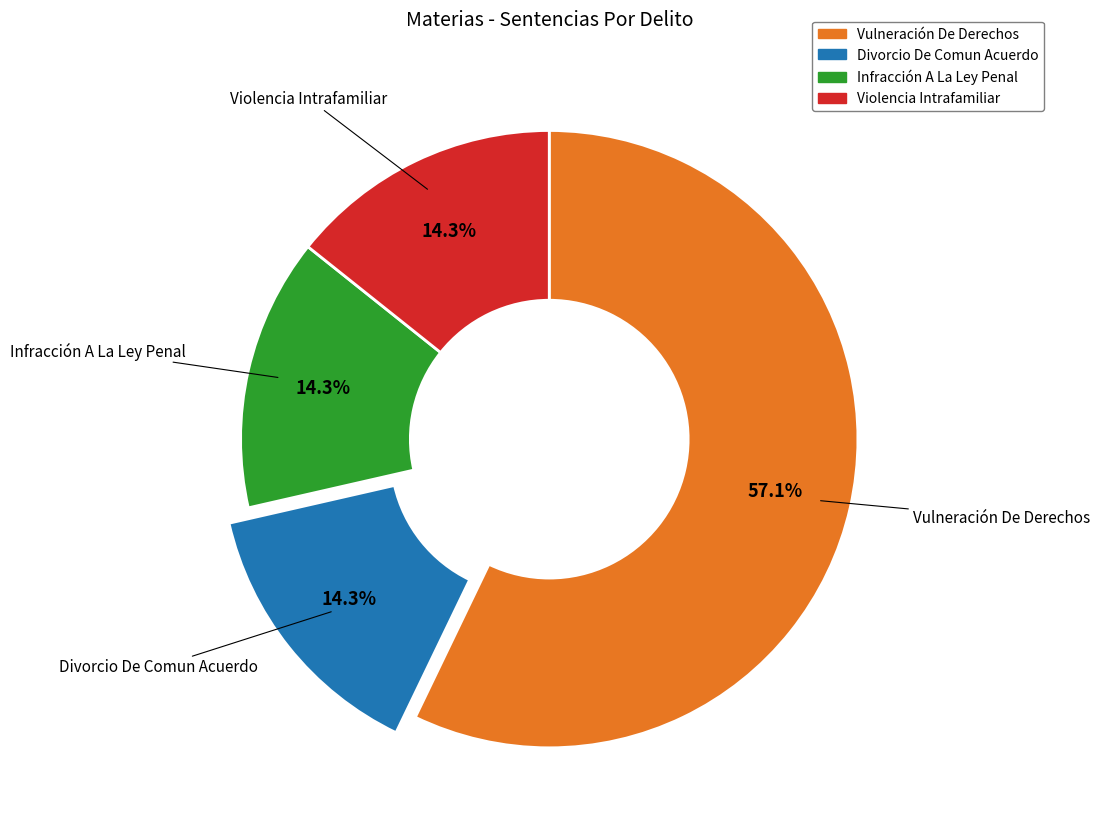

How many segments does this pie chart have?

4